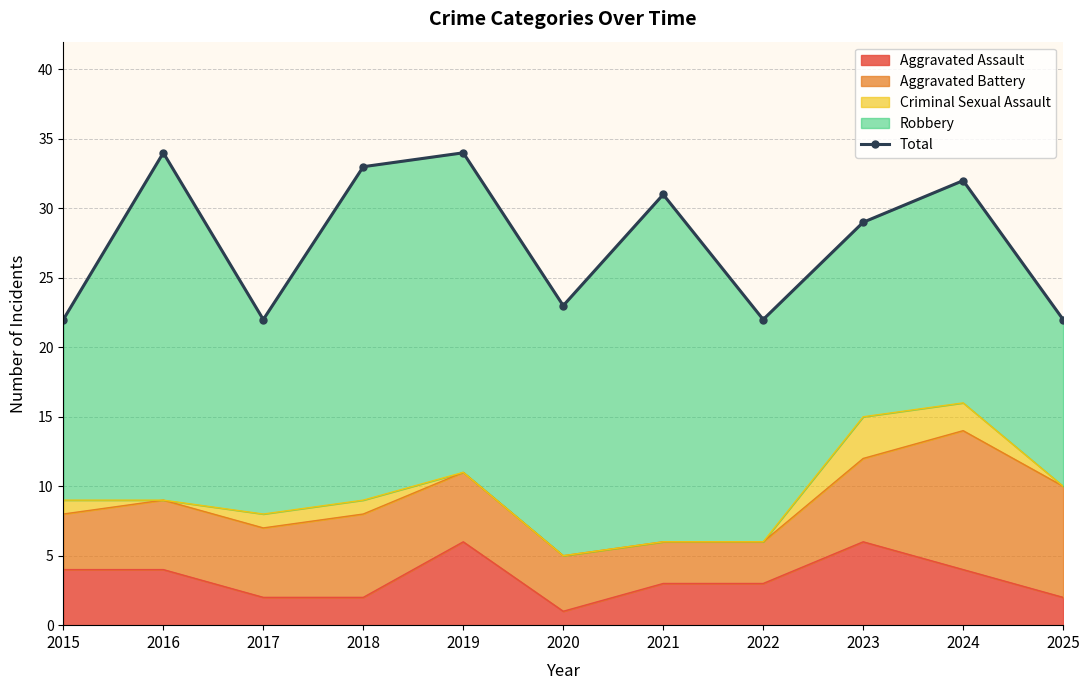

What is the ratio of the value at 2025 to the value at 2020?

1.0